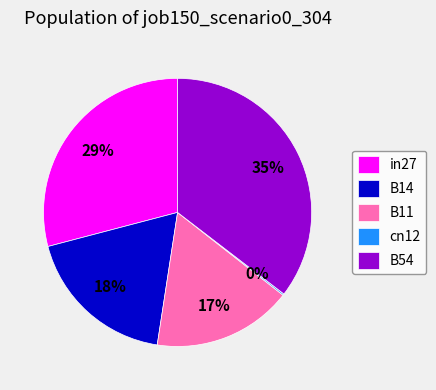

To the nearest percent, what is the difference between the B54 and B14 slice percentages?

17%